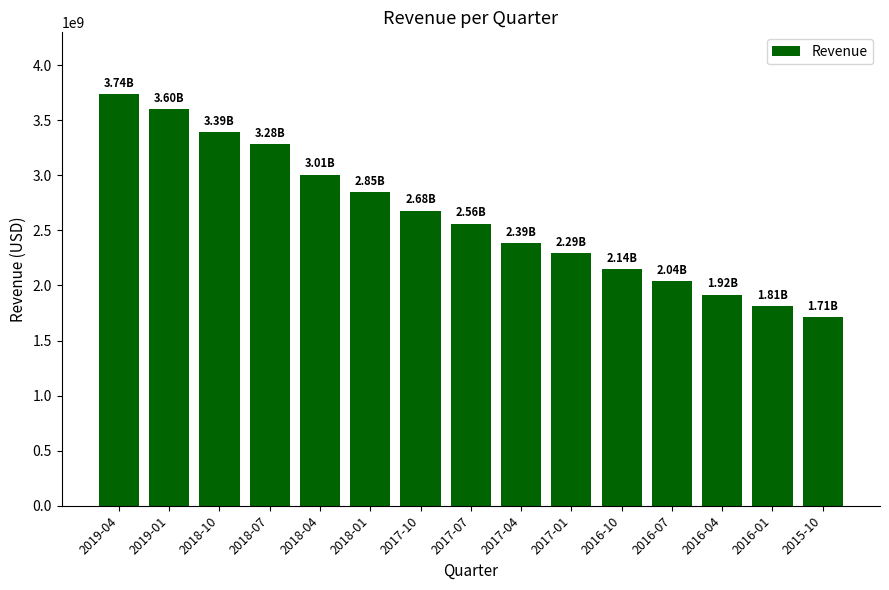

Where does the data first go above 2561589000?

2019-04